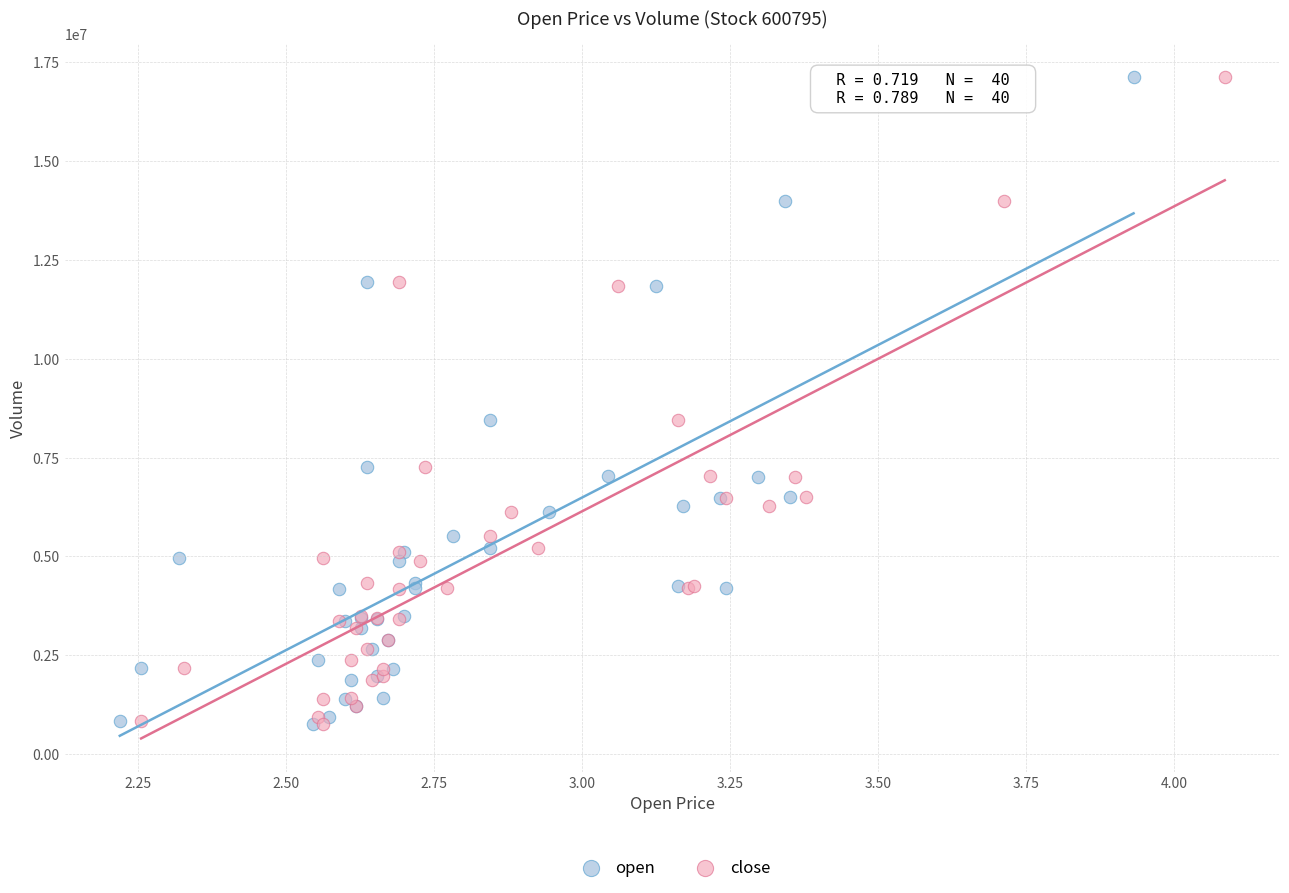

What are all the series names shown in the legend?

open, close